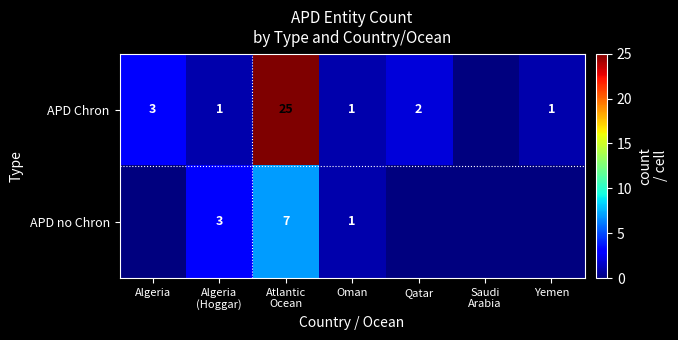

Is it true that APD Chron equals 1 at Oman?

True